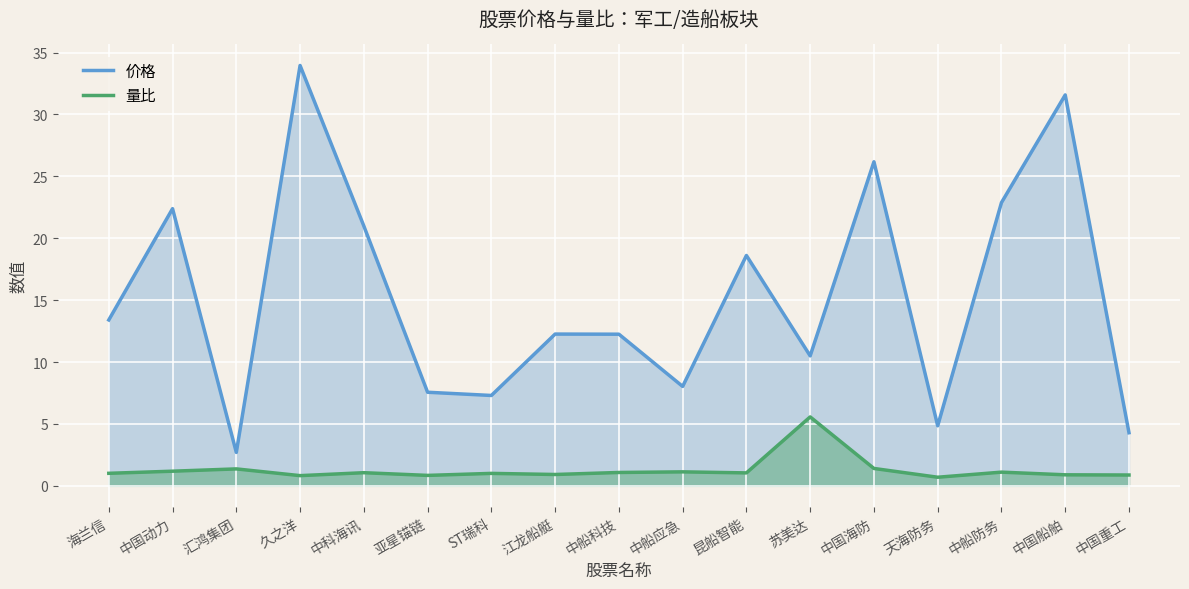

What is the value of the 价格 point at the 8th from the left?

12.3